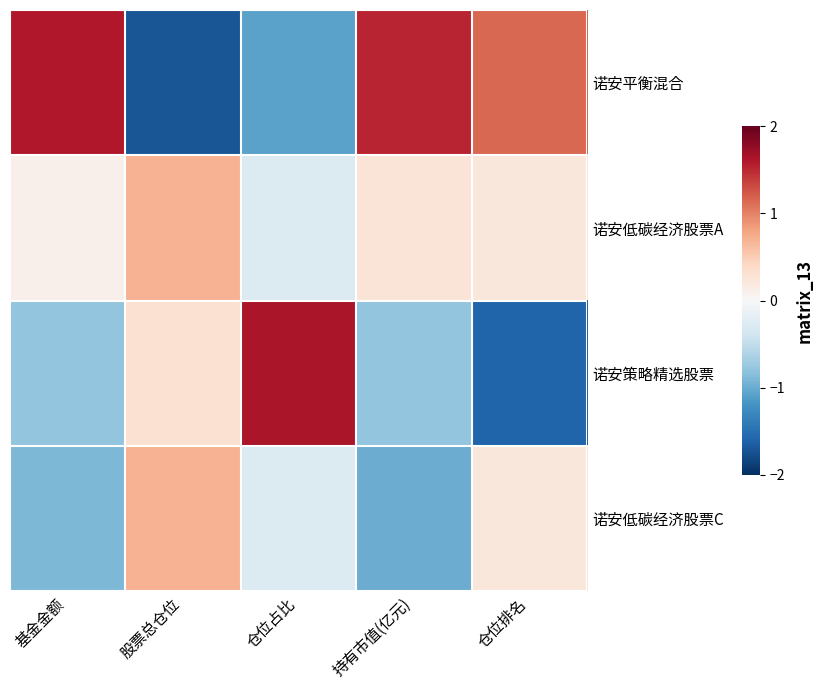

At which category is the sum across all series the highest?

仓位排名